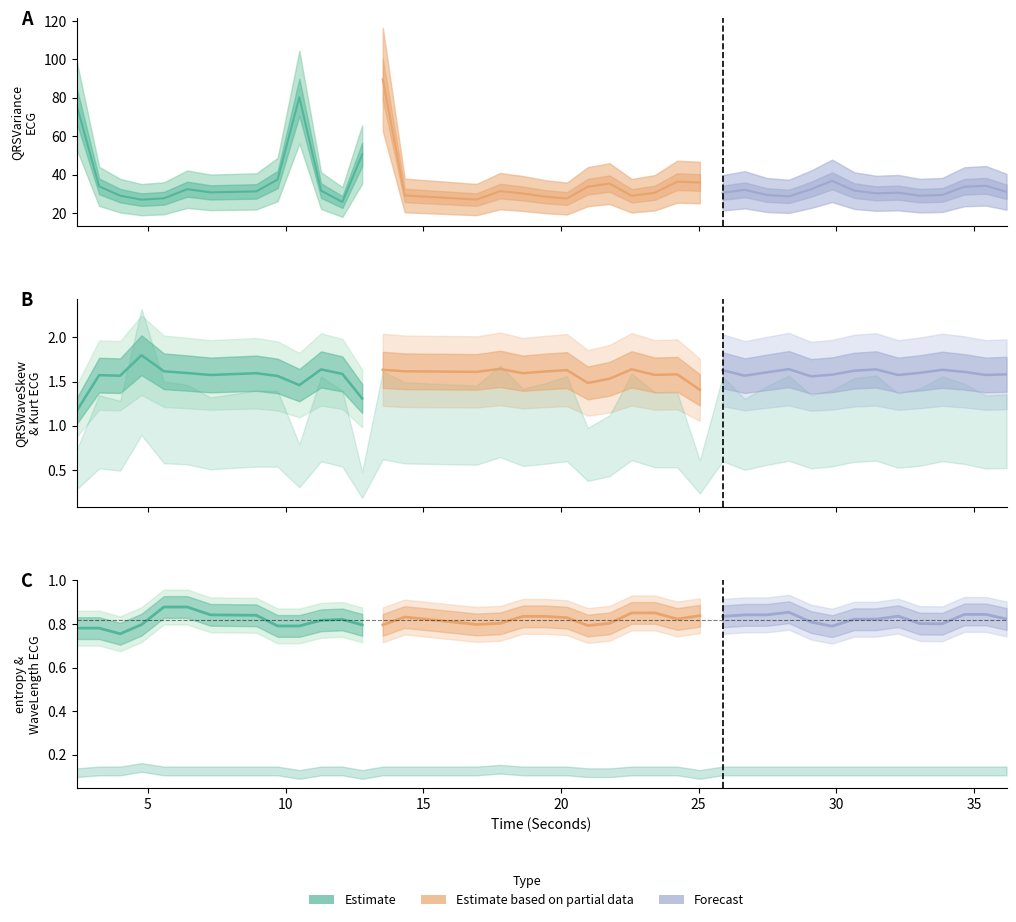

Is it true that QRSVariance_ECG equals 30.8 at 6?

True